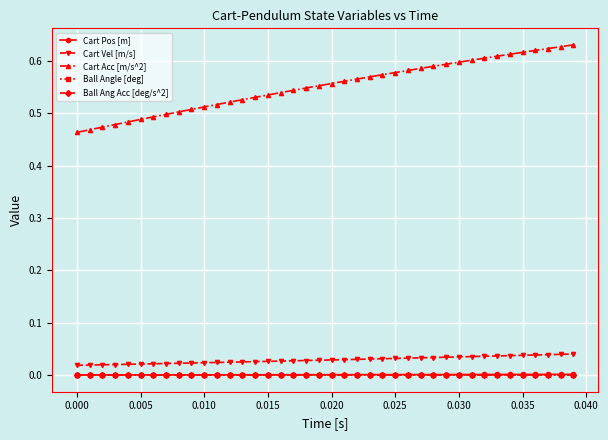

What is the minimum value for Cart Acc [m/s^2]?

0.5